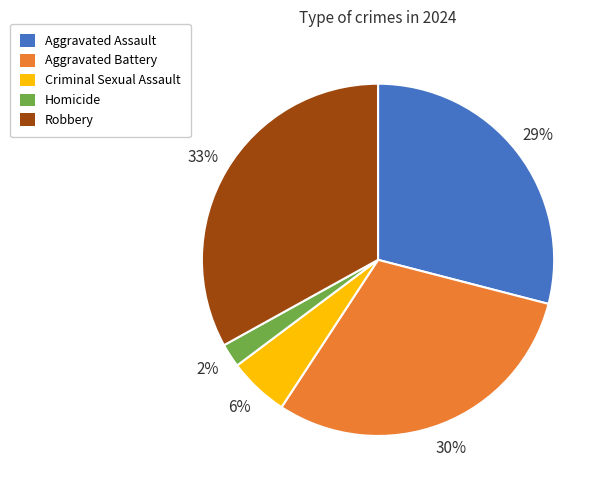

What percentage is the Aggravated Battery slice, to the nearest percent?

30%